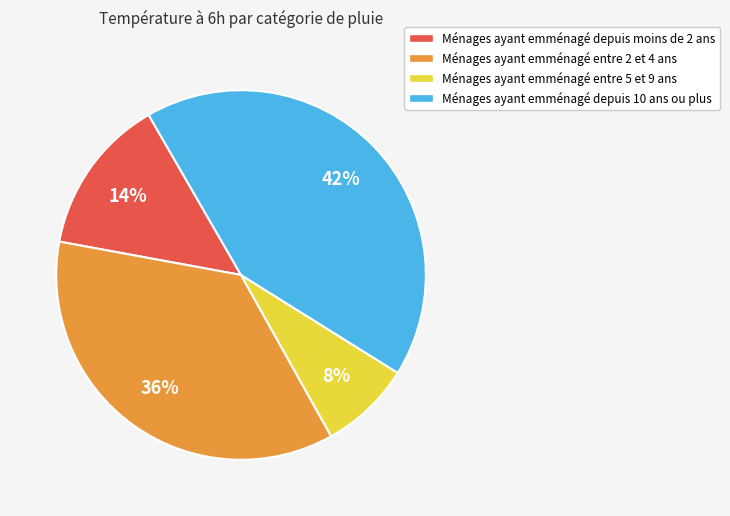

Does any single category account for the majority?

No